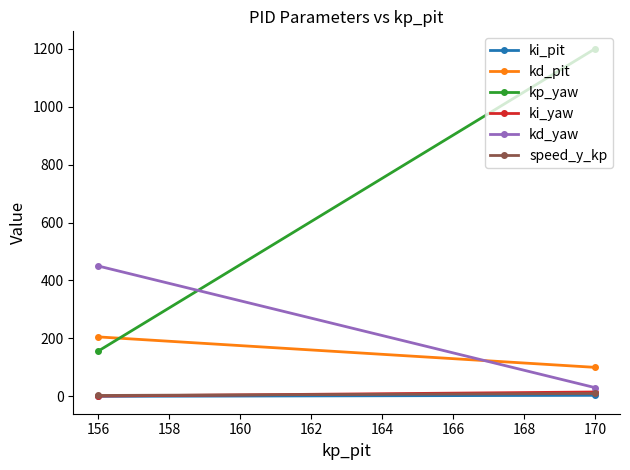

Does the chart have visible grid lines?

No